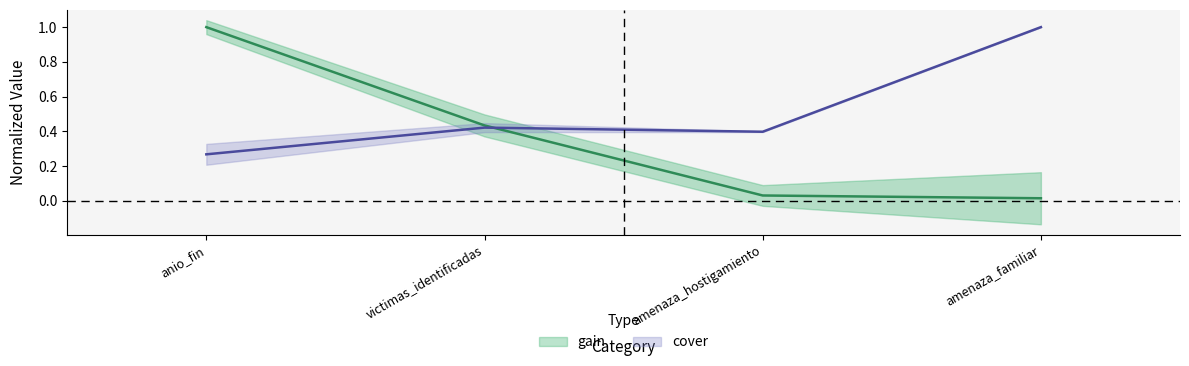

What is the highest value of the cover series?

1.0